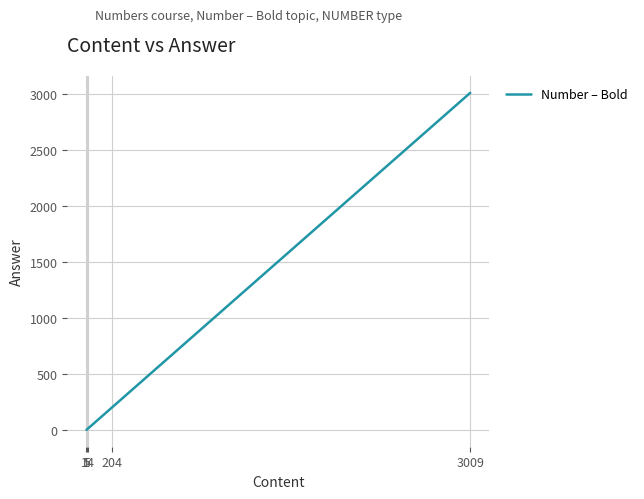

How many lines are shown in the chart?

1